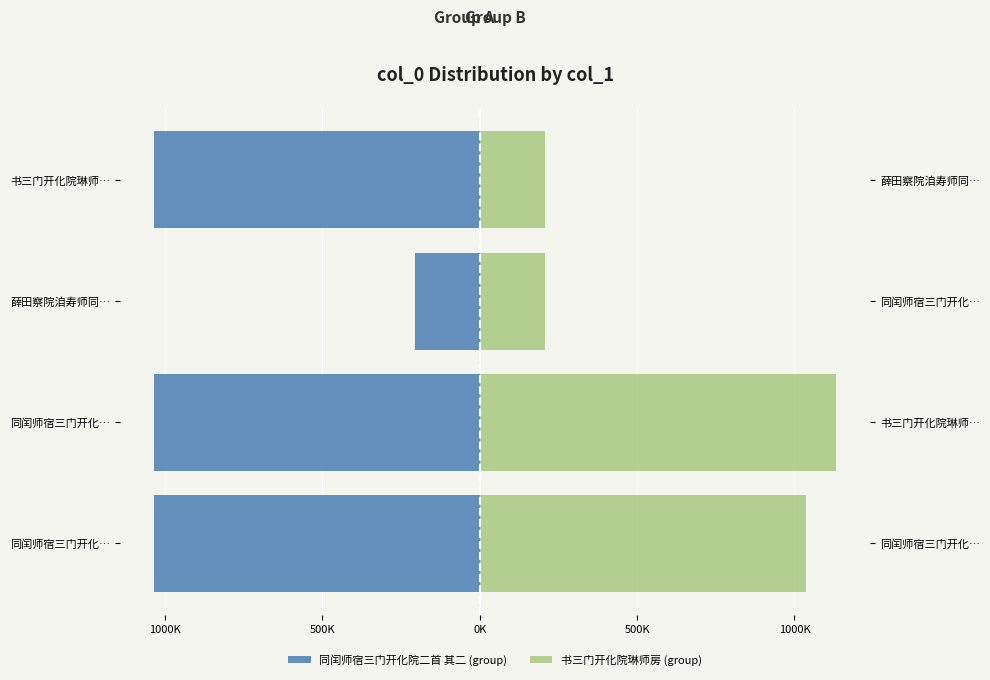

What is the difference between the maximum and minimum values in the 同闰师宿三门开化院二首 其二 (group) series?

828967